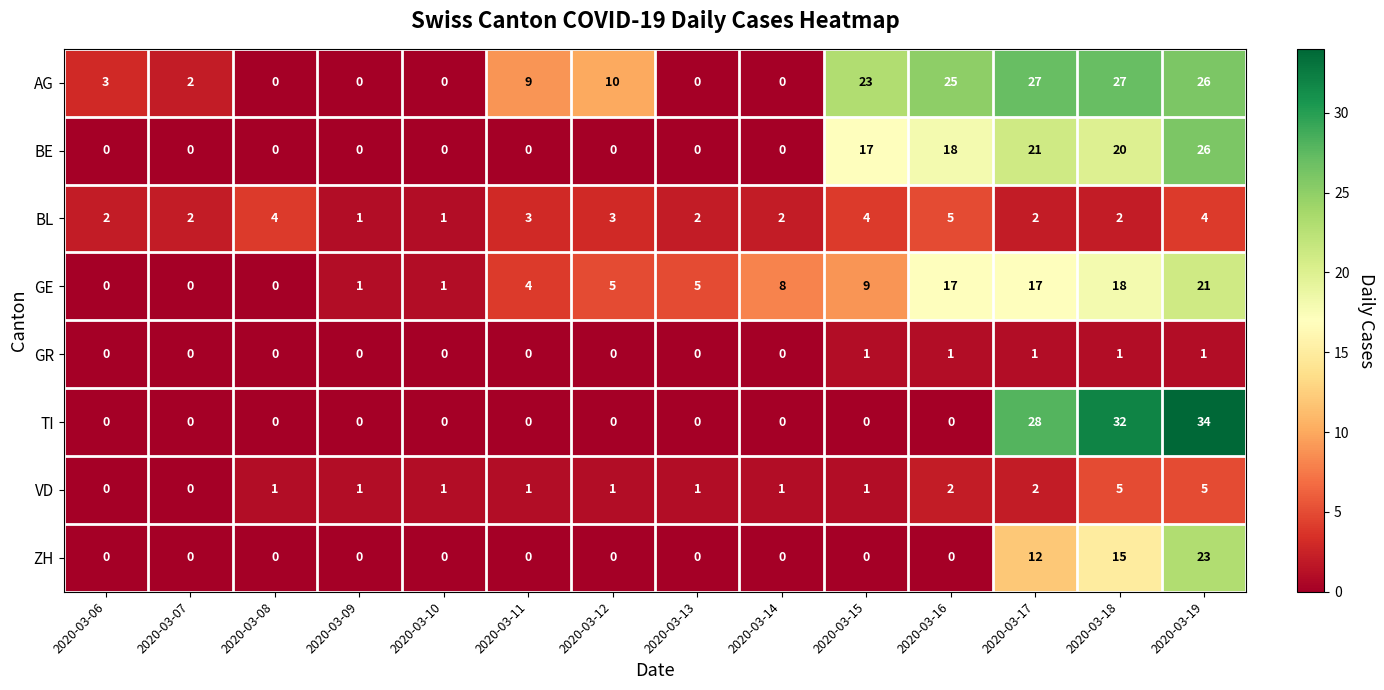

What is the difference between the maximum and second lowest values in the VD series?

5